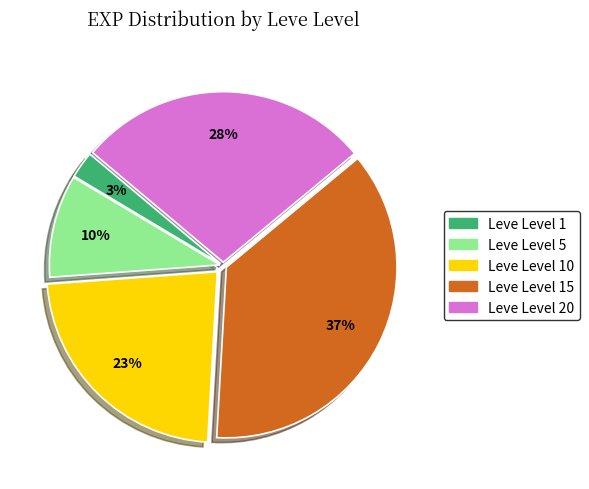

Is there any slice that represents more than half of the pie?

No